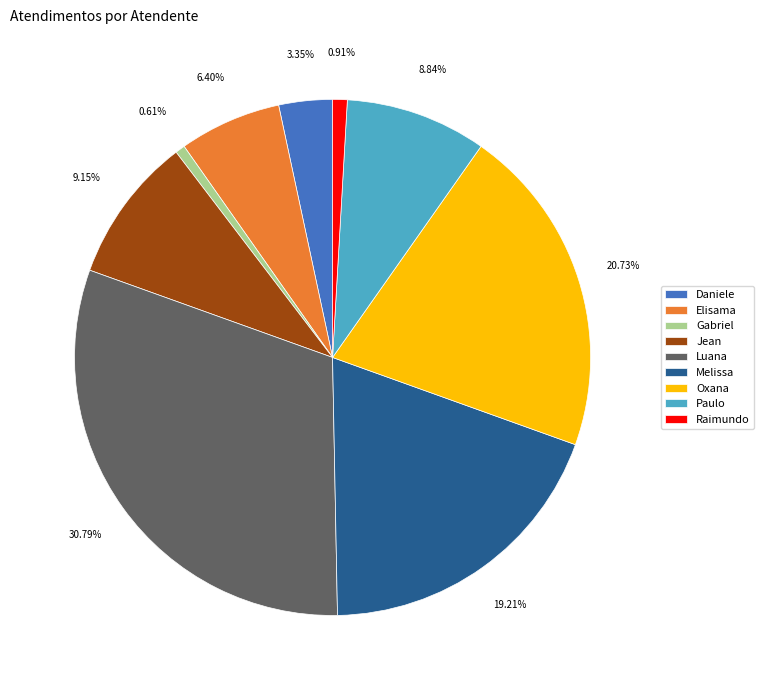

Which has a higher value, Luana or Jean?

Luana